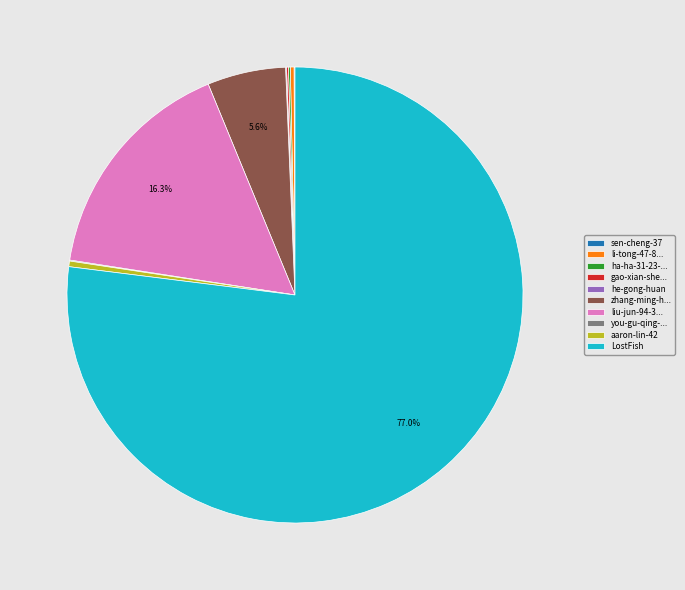

What is the majority slice?

LostFish